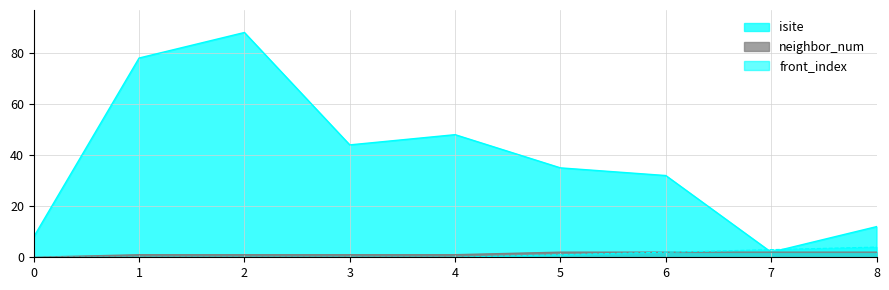

True or false: neighbor_num has more than 0 points higher than both neighbors.

False